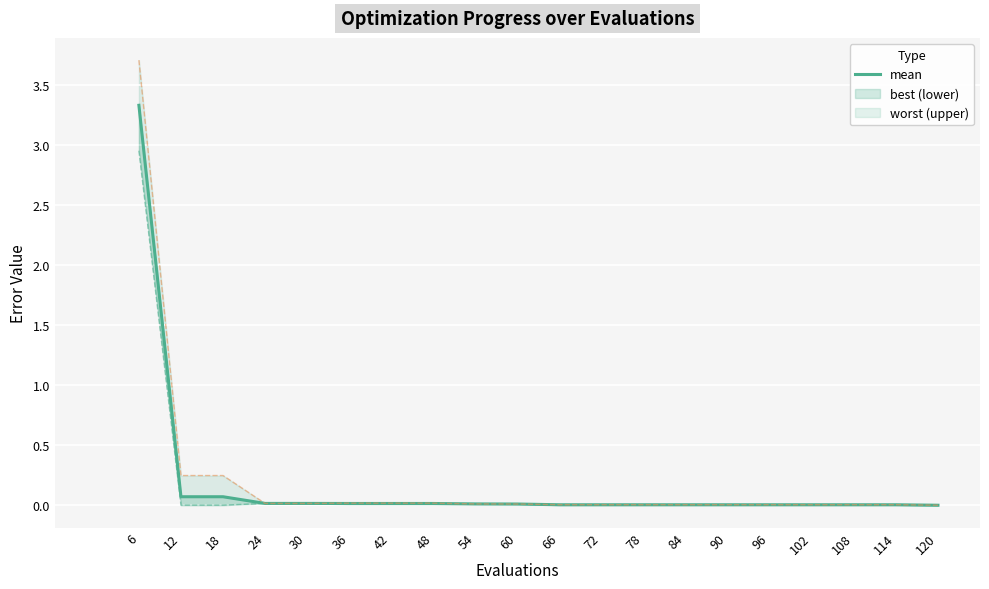

Is it true that the value at 90 is 0.0?

True